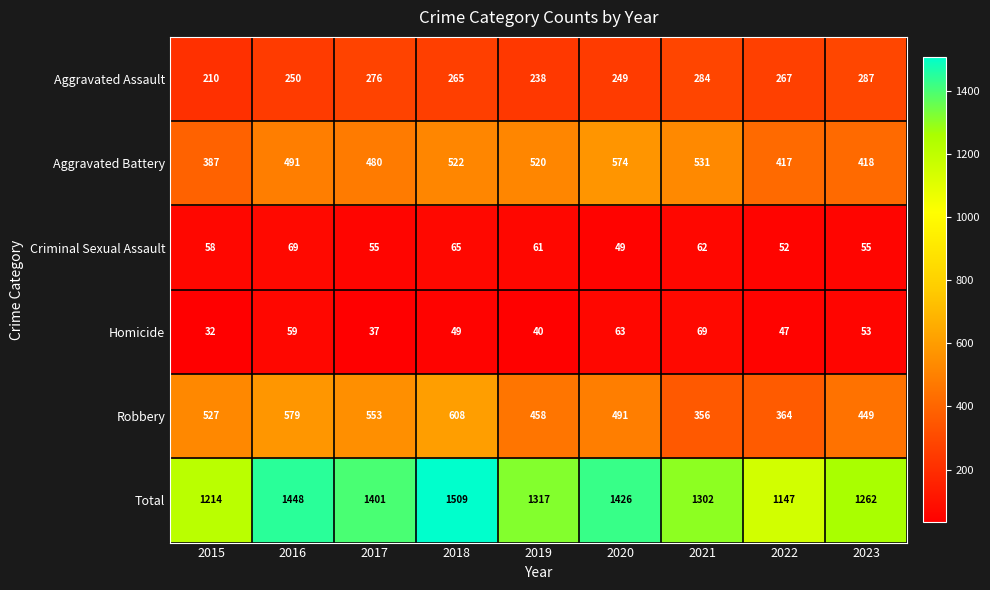

Where is Aggravated Assault nearest to the value 248?

2020